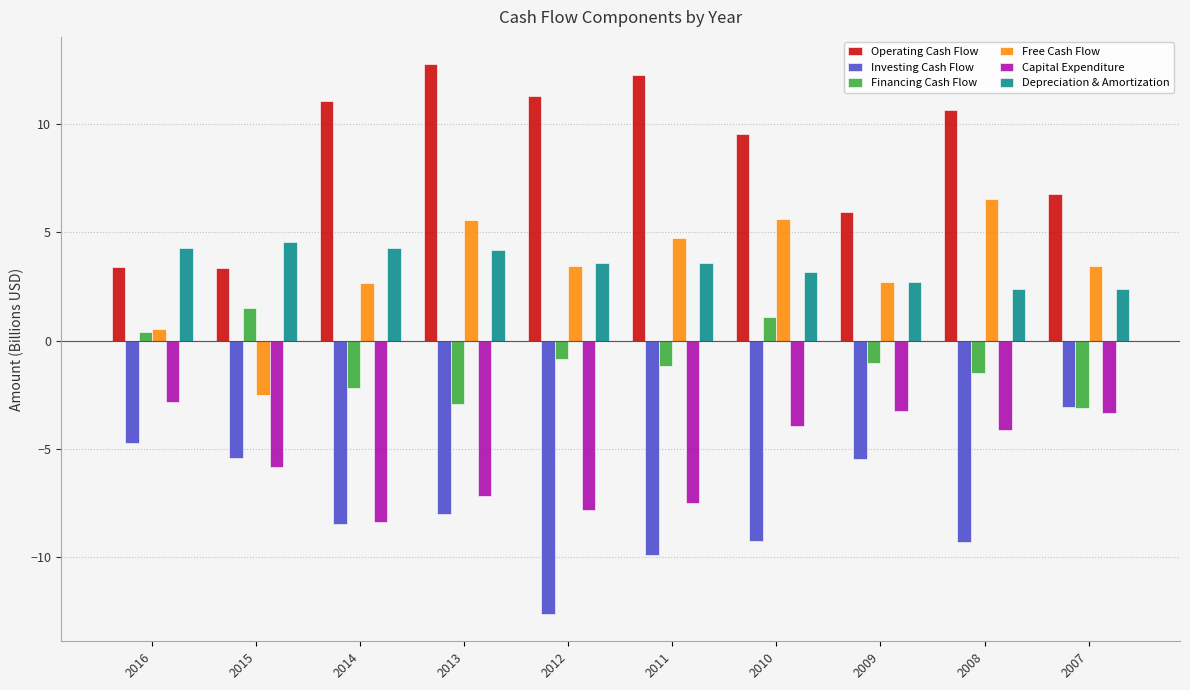

What is the lowest value of the Free Cash Flow series?

-2.5